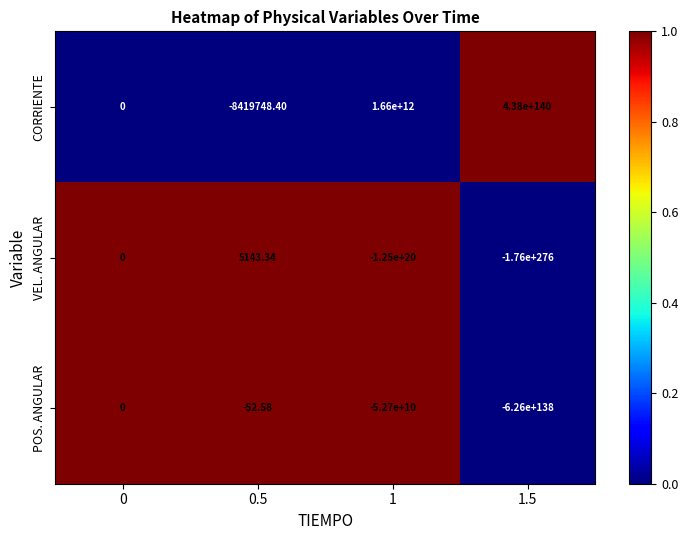

Which series has the widest spread of values?

VEL. ANGULAR